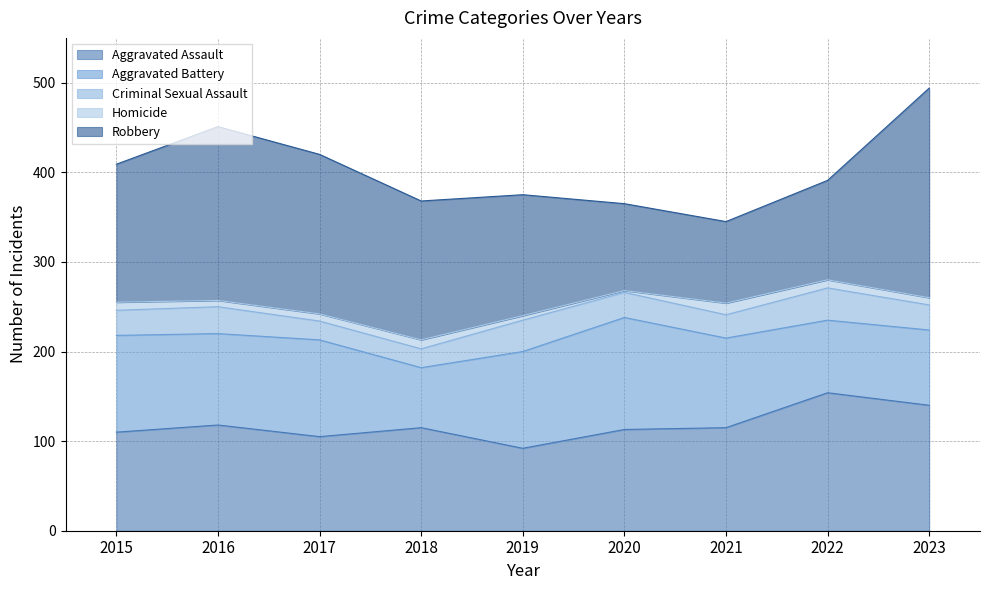

Which category has the lowest value in the Aggravated Battery series?

2018